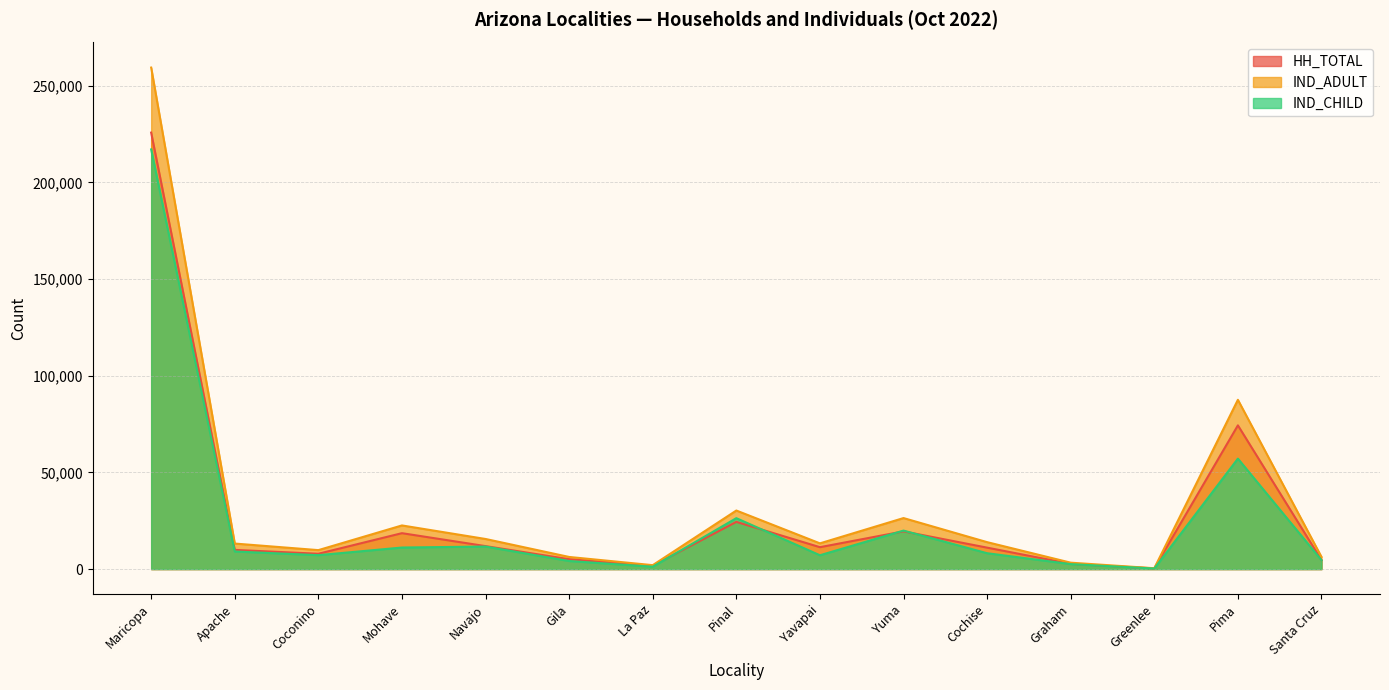

True or false: IND_ADULT and HH_TOTAL intersect in this chart.

False